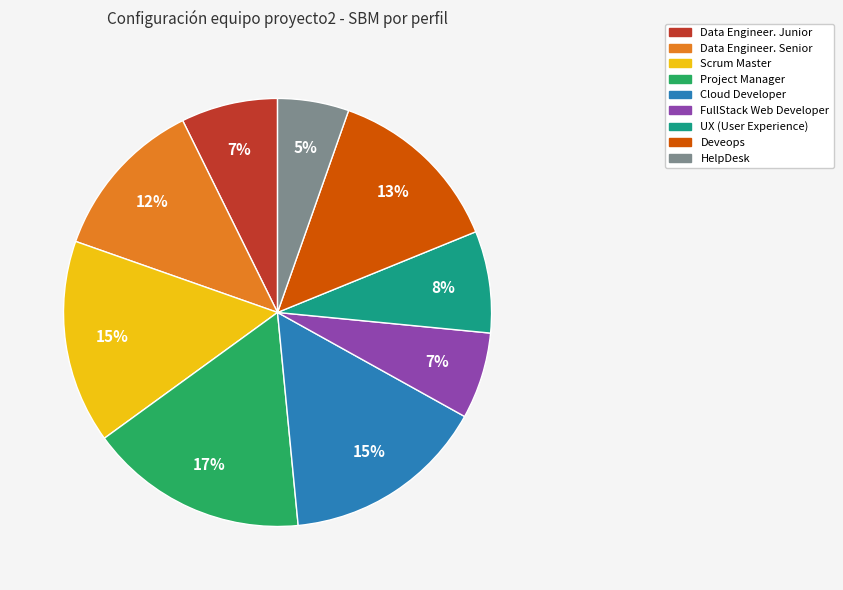

The Scrum Master slice represents 1% of the pie. True or false?

False